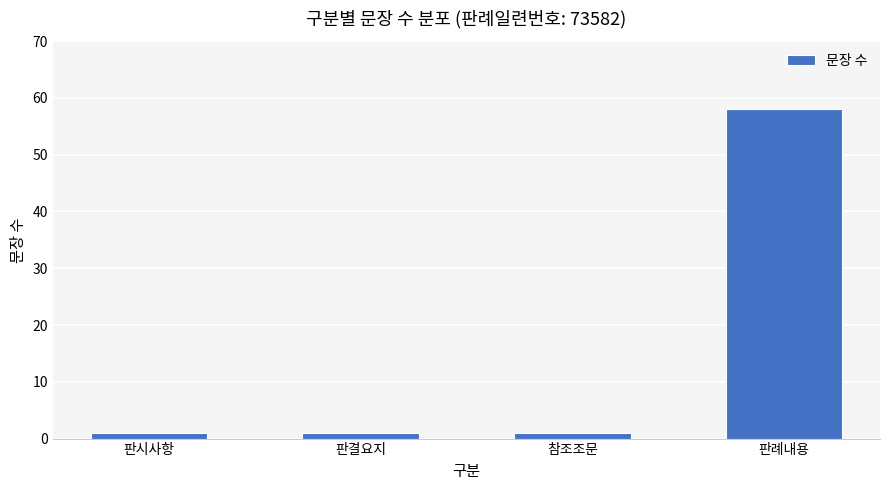

What is the change in value from 판시사항 to 판례내용?

+57